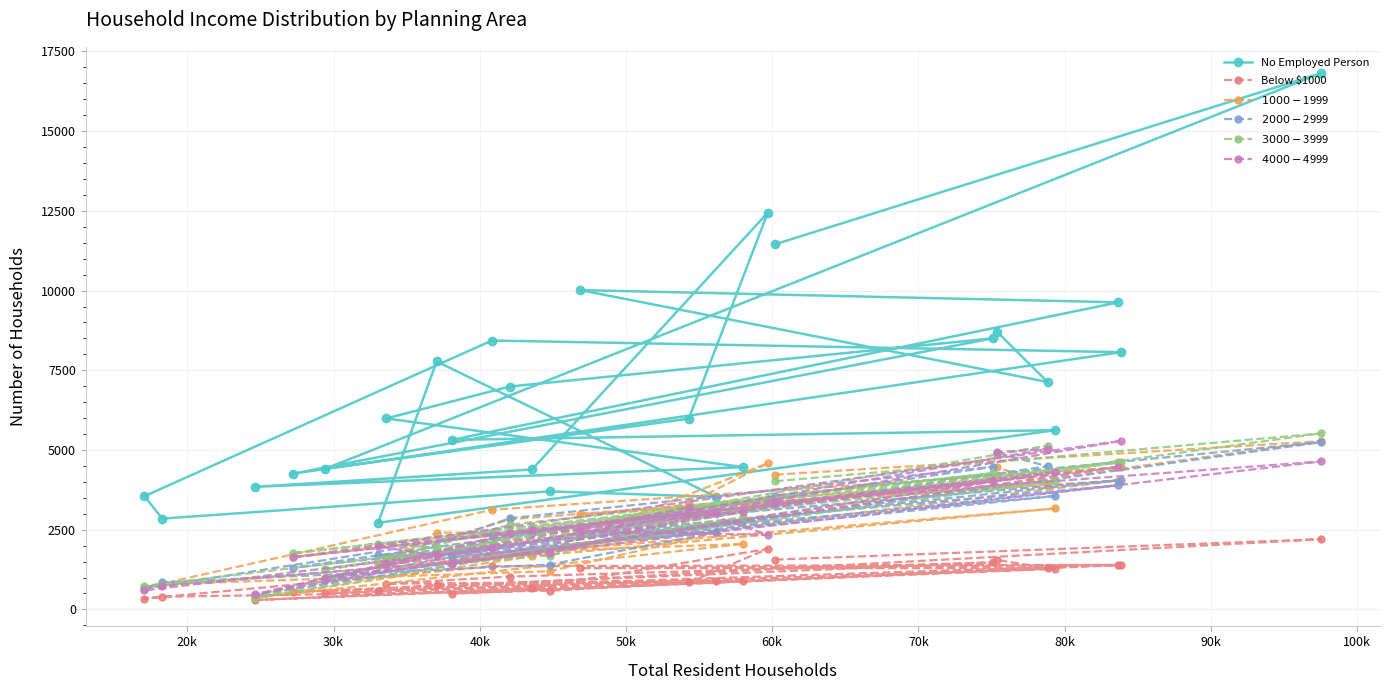

What is the value of the No Employed Person point at the 15th from the left?

5983